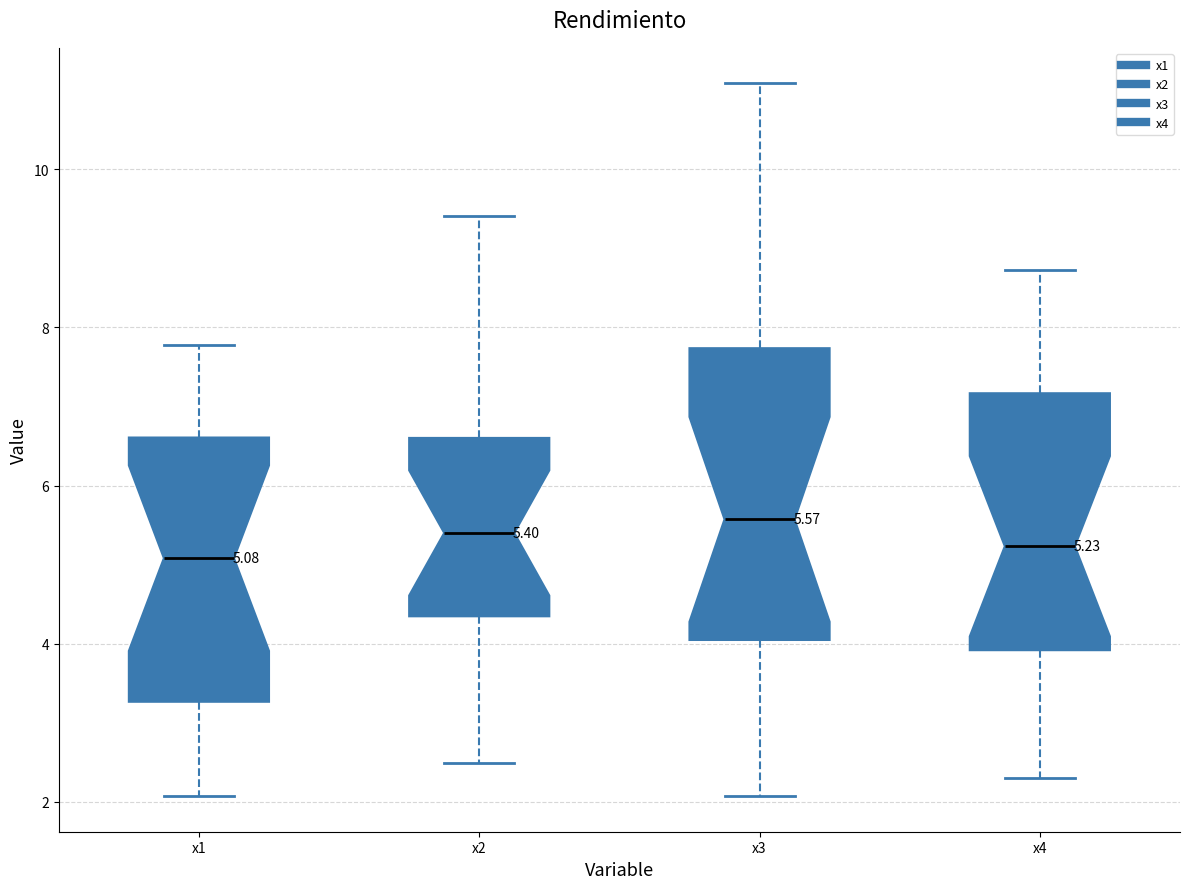

Comparing the boxes themselves (not the whiskers), which one is the tallest?

x3